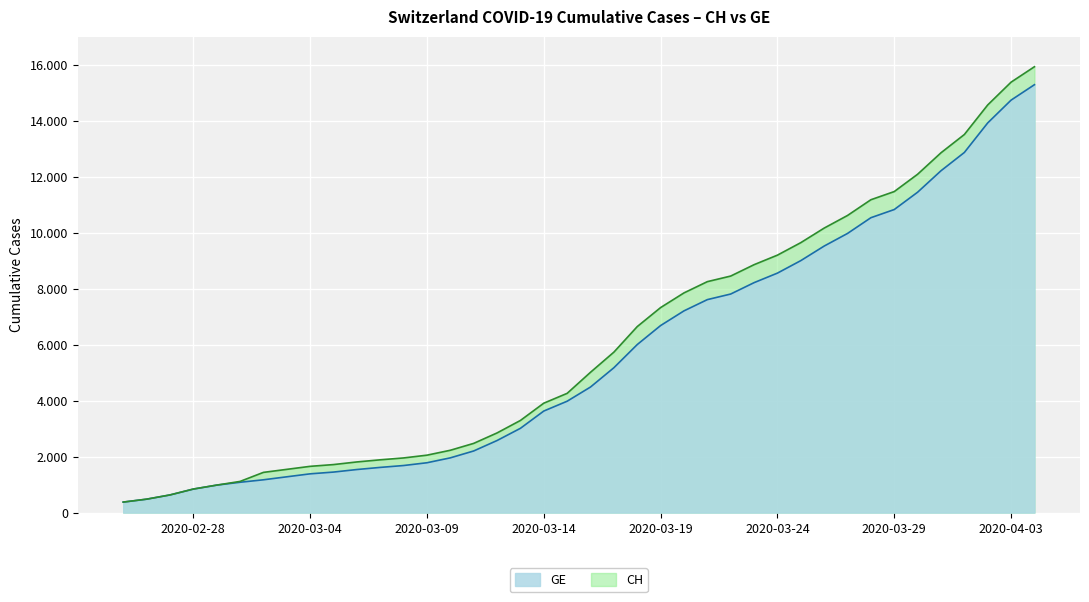

Rank the series by their average value, from lowest to highest.

GE, CH